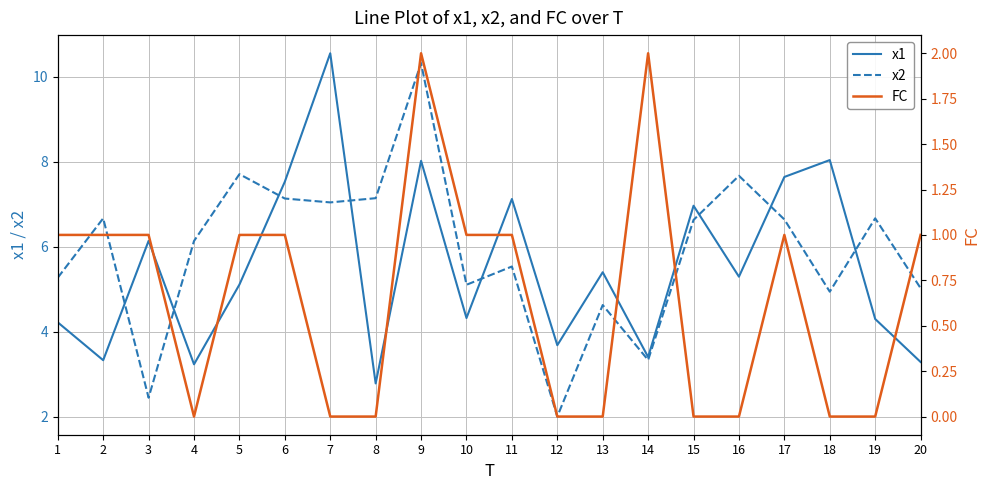

True or false: FC has a value of 0.8 at 8.

False